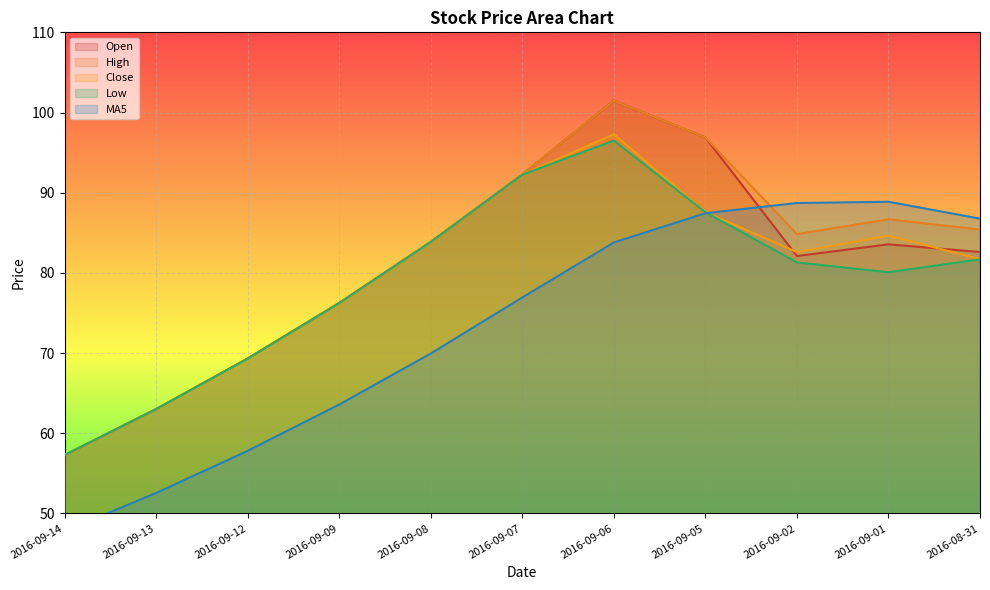

What value does the open series have at 2016-08-31?

82.6